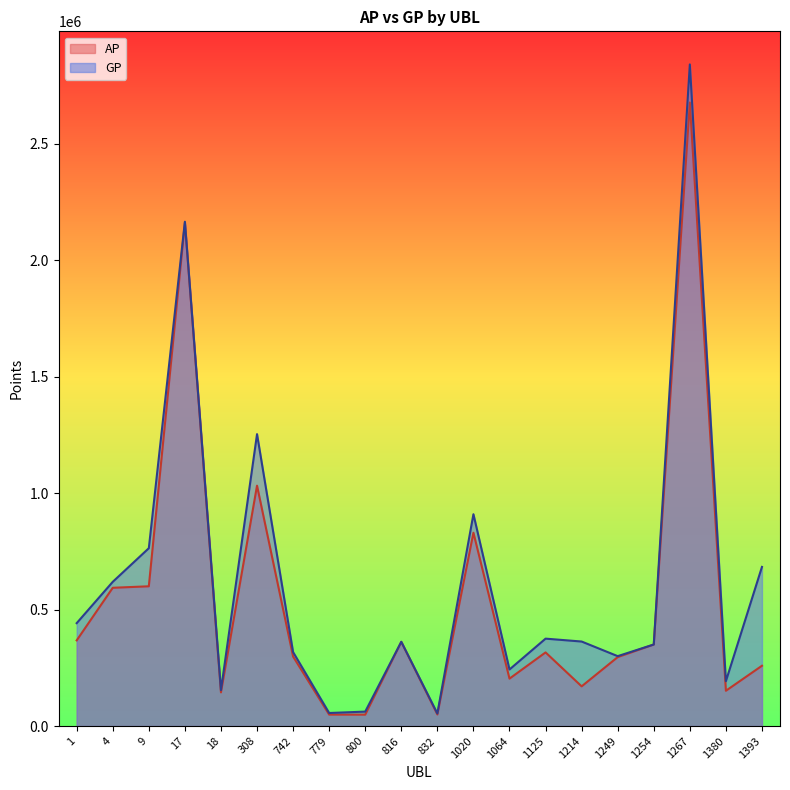

Between 832 and 1020, which series saw the biggest shift?

GP